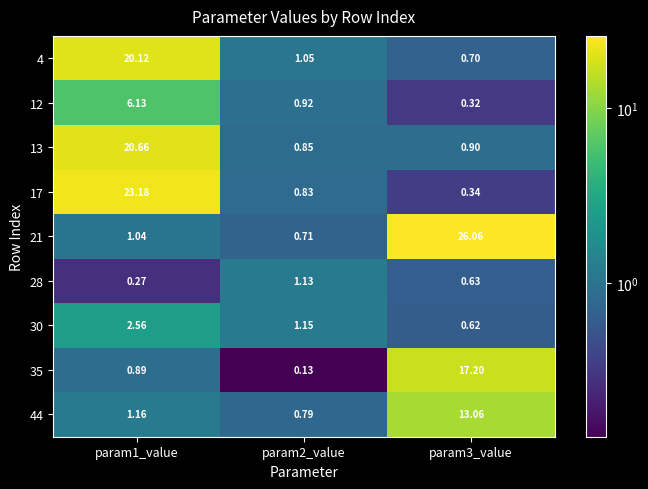

How many values in the 44 series exceed 1?

2